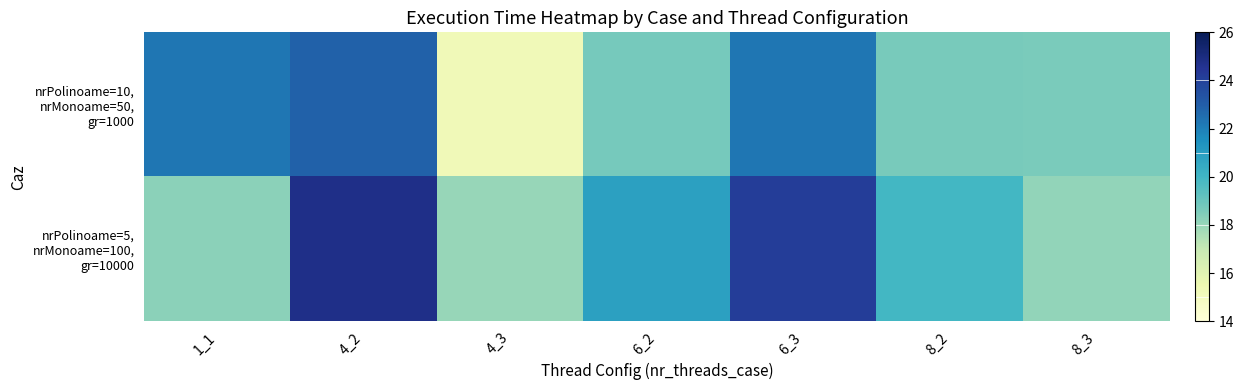

What is the spread (max minus min) of values at 1_1?

4.0